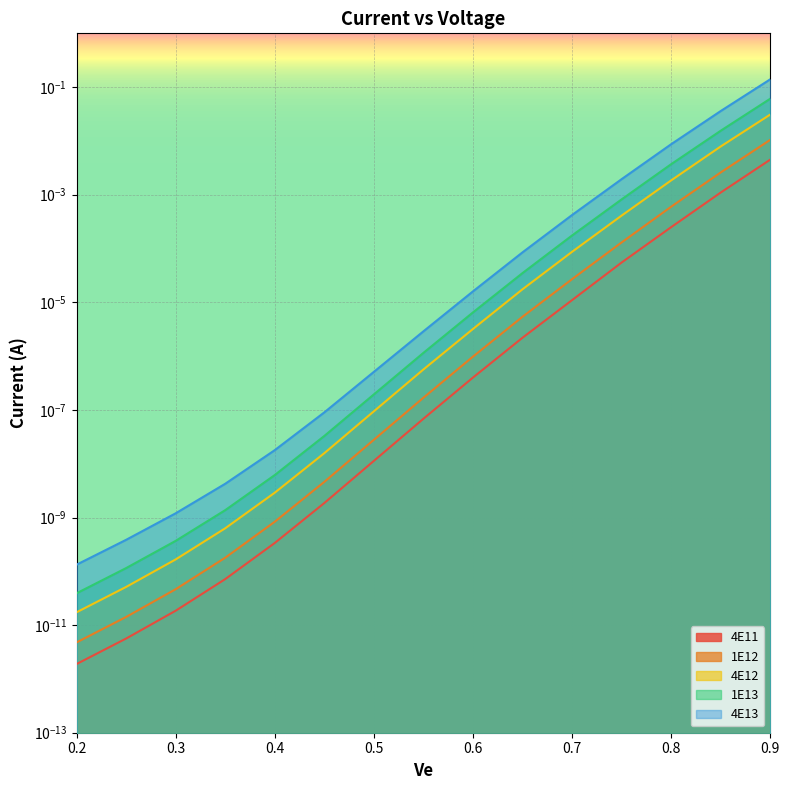

Reading left to right, transcribe all the data shown in this chart.

4E11: 0.2=0.0	0.25=0.0	0.3=0.0	0.35=0.0	0.4=0.0	0.45=0.0	0.5=0.0	0.55=0.0	0.6=0.0	0.65=0.0	0.7=0.0	0.75=0.0	0.8=0.0	0.85=0.0	0.9=0.0
1E12: 0.2=0.0	0.25=0.0	0.3=0.0	0.35=0.0	0.4=0.0	0.45=0.0	0.5=0.0	0.55=0.0	0.6=0.0	0.65=0.0	0.7=0.0	0.75=0.0	0.8=0.0	0.85=0.0	0.9=0.0
4E12: 0.2=0.0	0.25=0.0	0.3=0.0	0.35=0.0	0.4=0.0	0.45=0.0	0.5=0.0	0.55=0.0	0.6=0.0	0.65=0.0	0.7=0.0	0.75=0.0	0.8=0.0	0.85=0.0	0.9=0.0
1E13: 0.2=0.0	0.25=0.0	0.3=0.0	0.35=0.0	0.4=0.0	0.45=0.0	0.5=0.0	0.55=0.0	0.6=0.0	0.65=0.0	0.7=0.0	0.75=0.0	0.8=0.0	0.85=0.0	0.9=0.1
4E13: 0.2=0.0	0.25=0.0	0.3=0.0	0.35=0.0	0.4=0.0	0.45=0.0	0.5=0.0	0.55=0.0	0.6=0.0	0.65=0.0	0.7=0.0	0.75=0.0	0.8=0.0	0.85=0.0	0.9=0.1